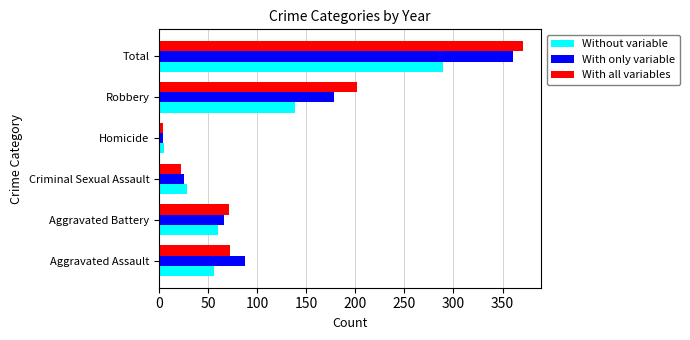

What is the difference between the maximum and second lowest values in the With only variable series?

336